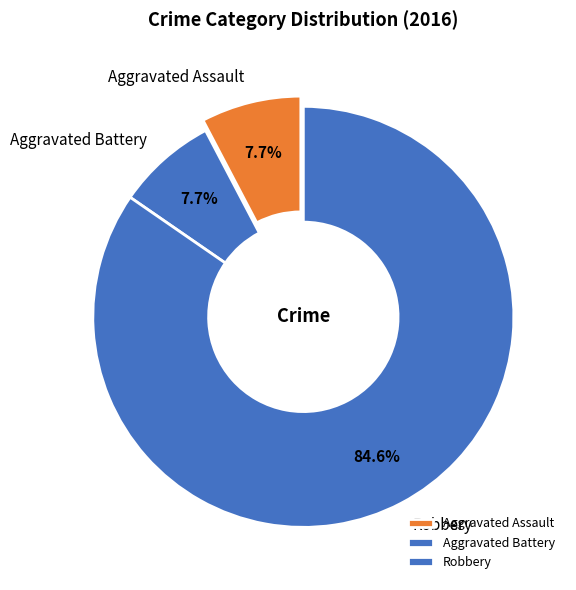

To the nearest percent, what is the difference between the largest and smallest slice percentages?

77%